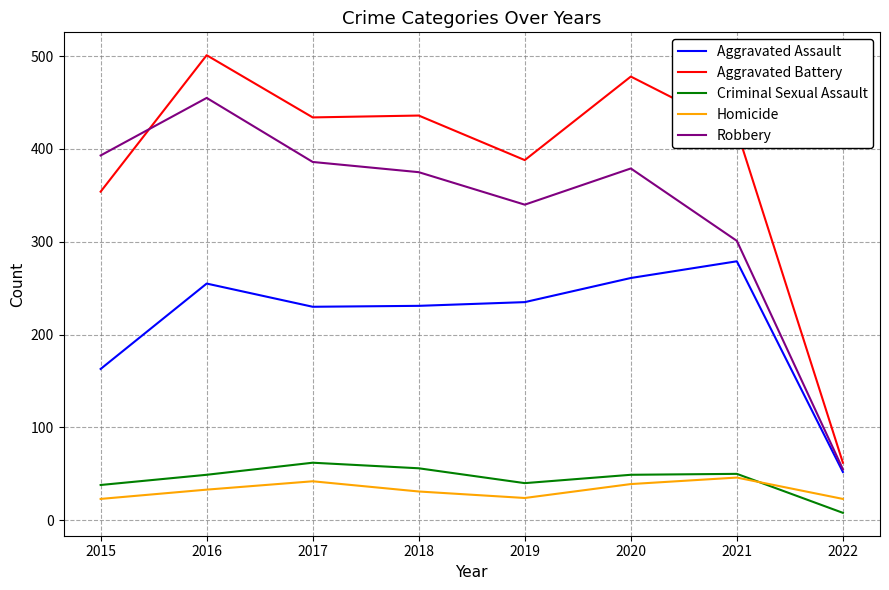

What is the maximum value shown in the chart?

501